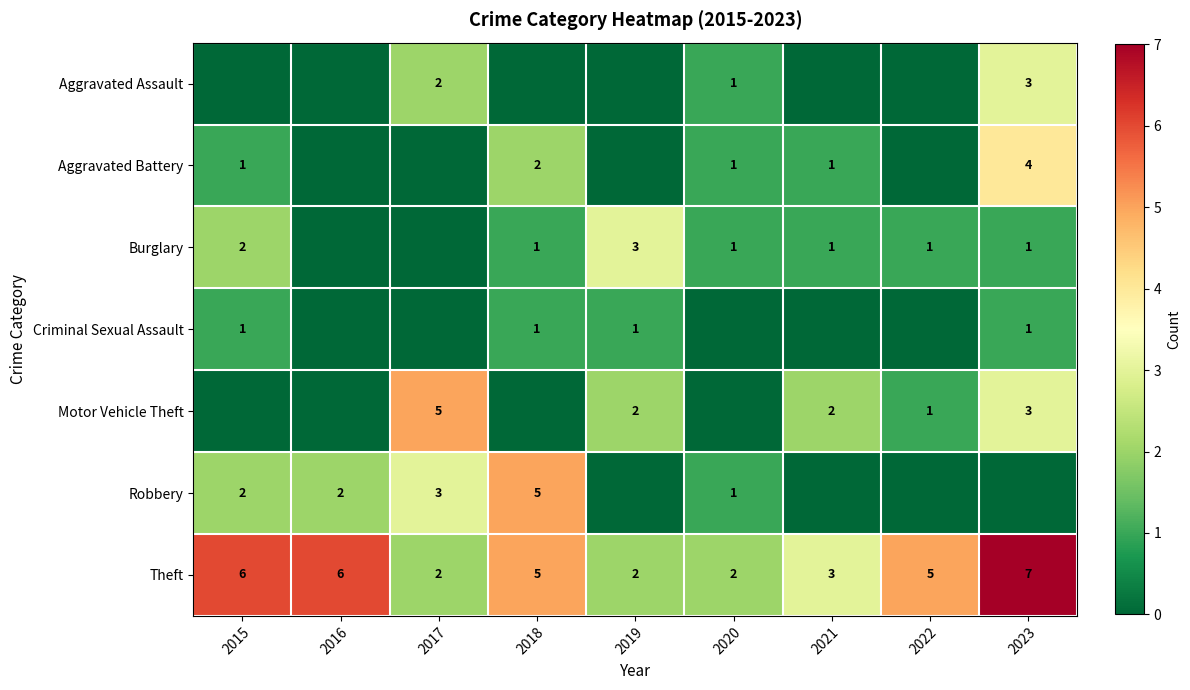

Between 2022 and 2021, which is larger?

2022